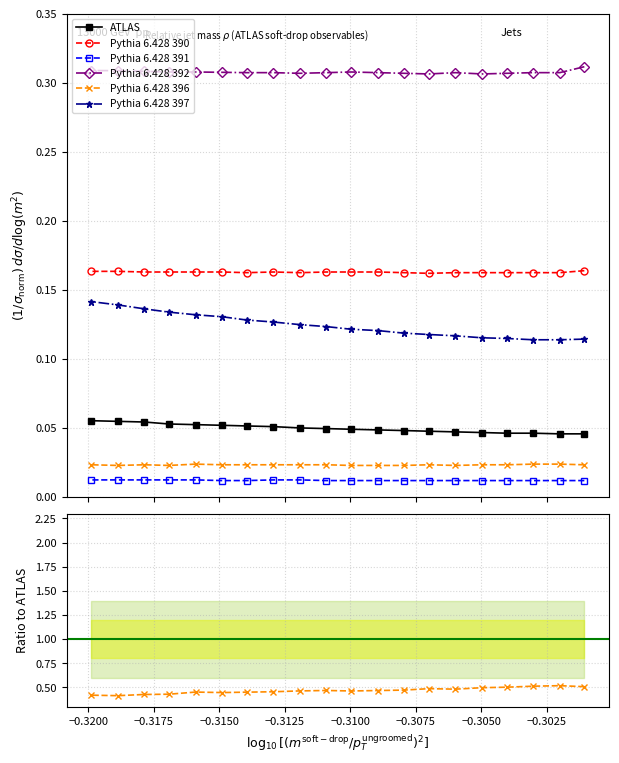

Which series has the largest total across all categories?

Pythia 6.428 392